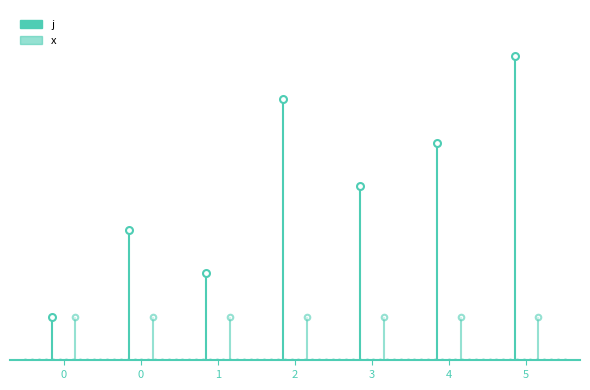

True or false: j has a value of 2 at 1.

True